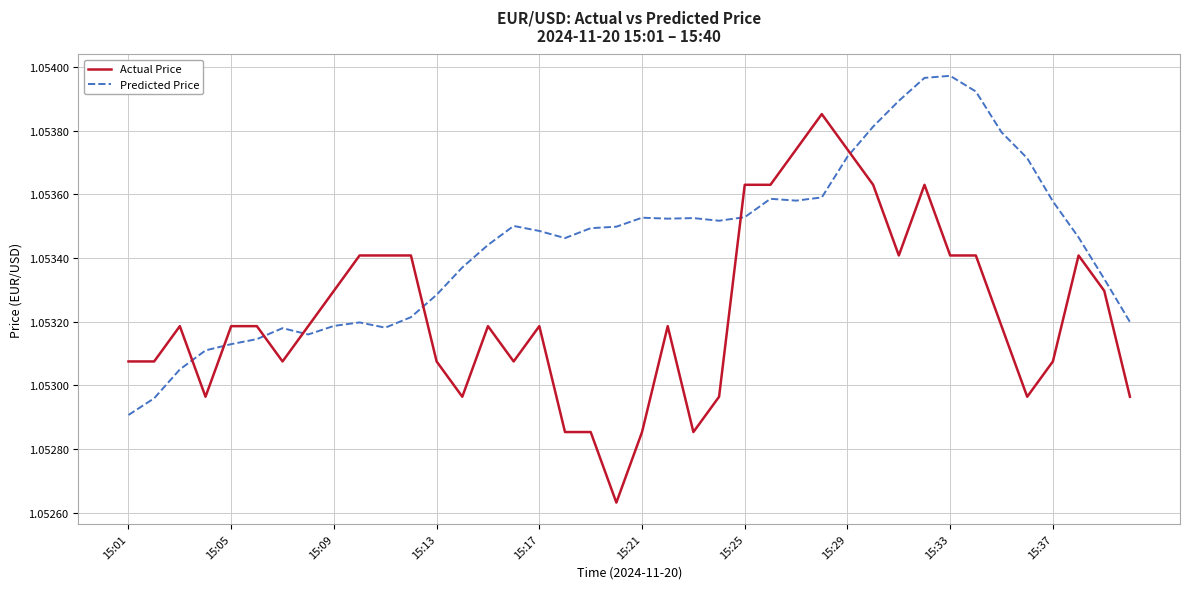

Which series has the largest total across all categories?

Predicted Price